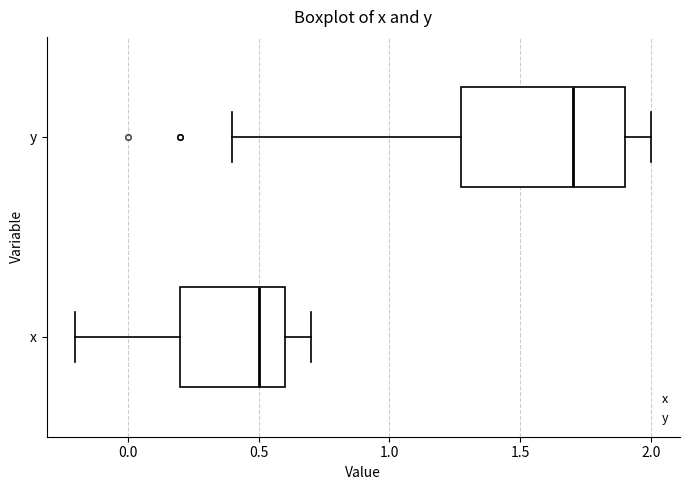

Reading bottom to top, transcribe this box plot: for each box, give where its median line is, the range the box spans, and where its two whiskers end, as read against the x-axis. The values are not printed on the chart, so give them approximately, as read against the axis.

x: median 0.5, box 0.2 to 0.6, whiskers -0.2 to 0.7
y: median 1.7, box 1.3 to 1.9, whiskers 0.4 to 2.0